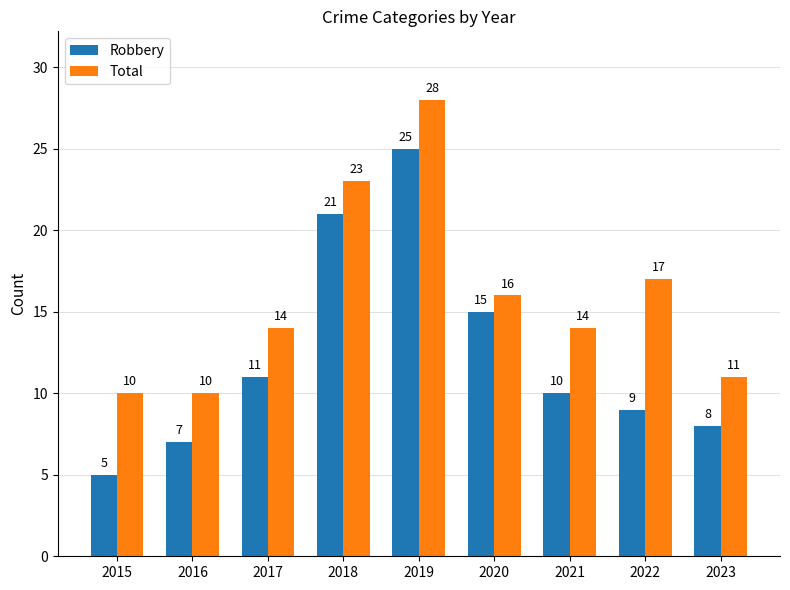

Read the Total value at 2019.

28